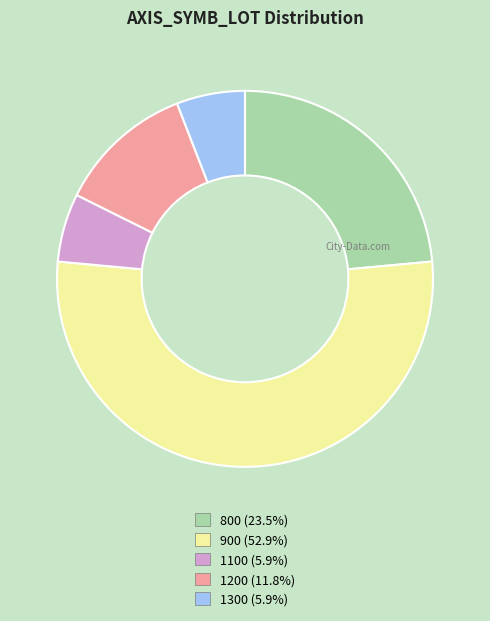

Which slice is the largest?

900